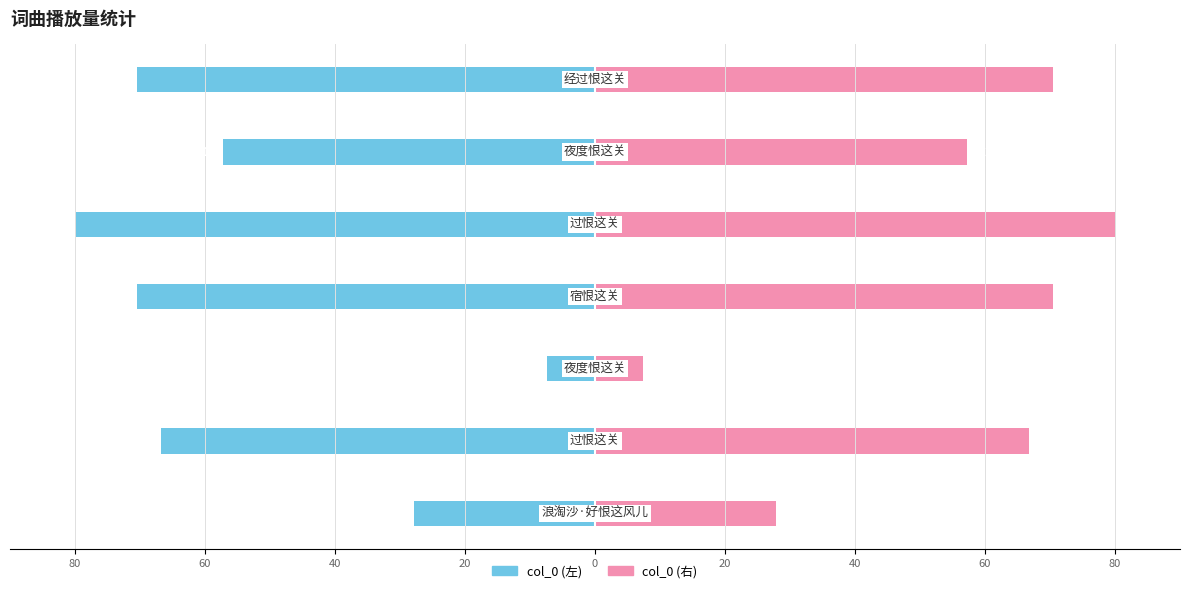

Is it true that col_0 (左) equals -57.2 at 20?

True